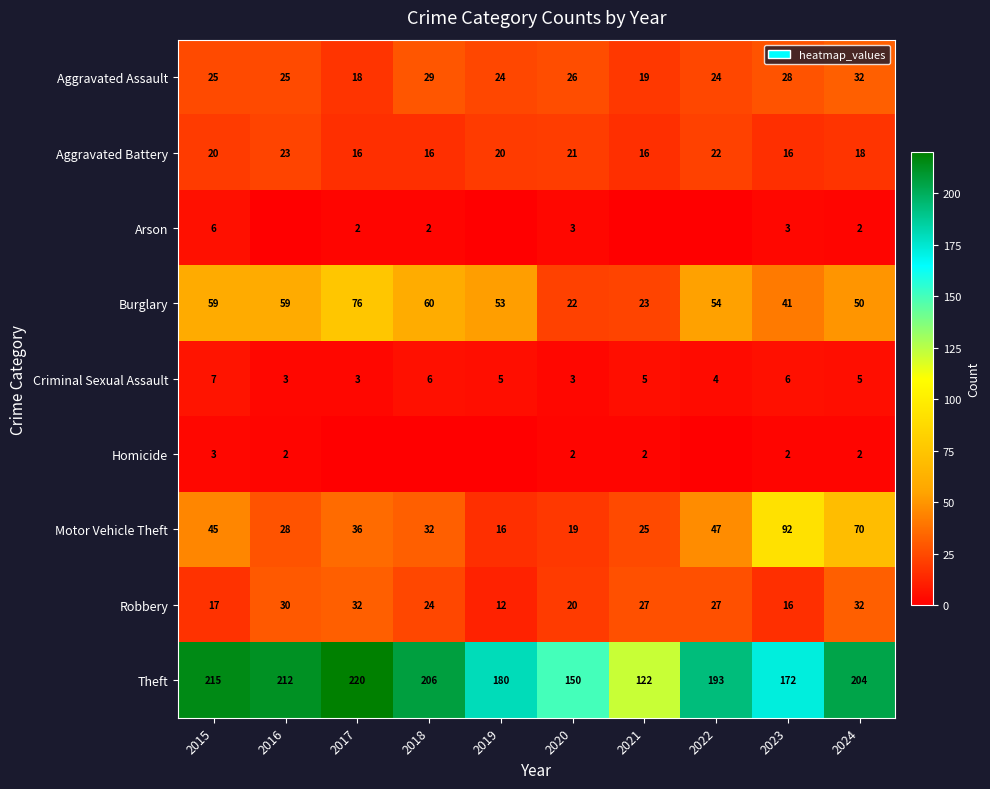

Count the Criminal Sexual Assault values in the range 3 to 6.

9